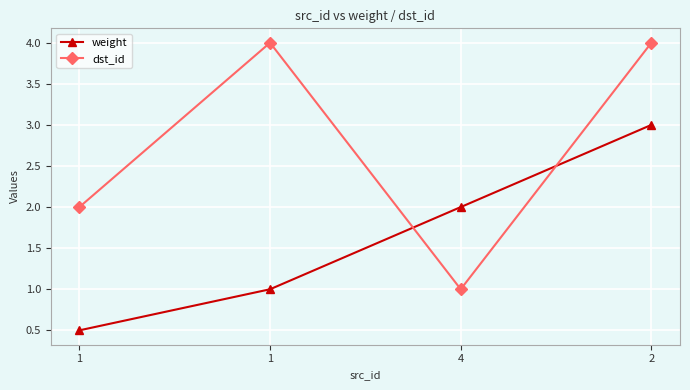

How many times do dst_id and weight cross each other?

2